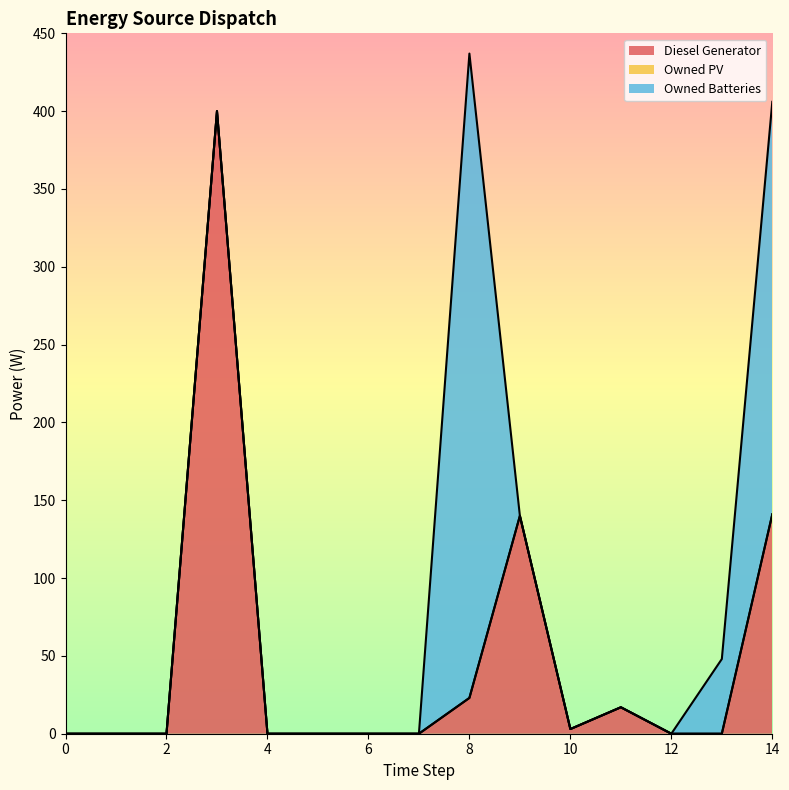

Does the chart display data point markers on the line(s)?

No